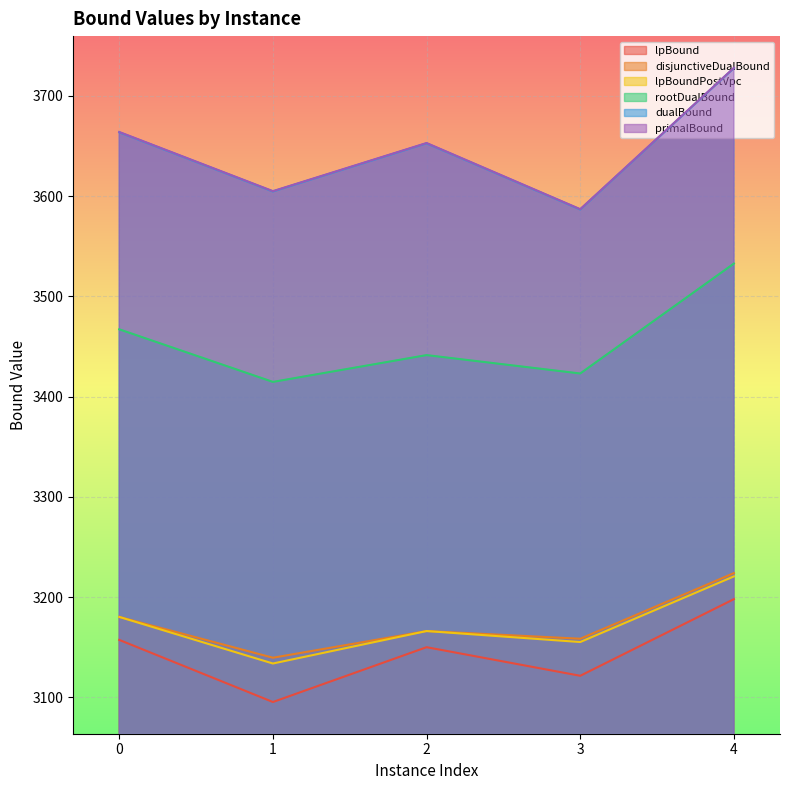

True or false: rootDualBound and lpBoundPostVpc cross at least once.

False